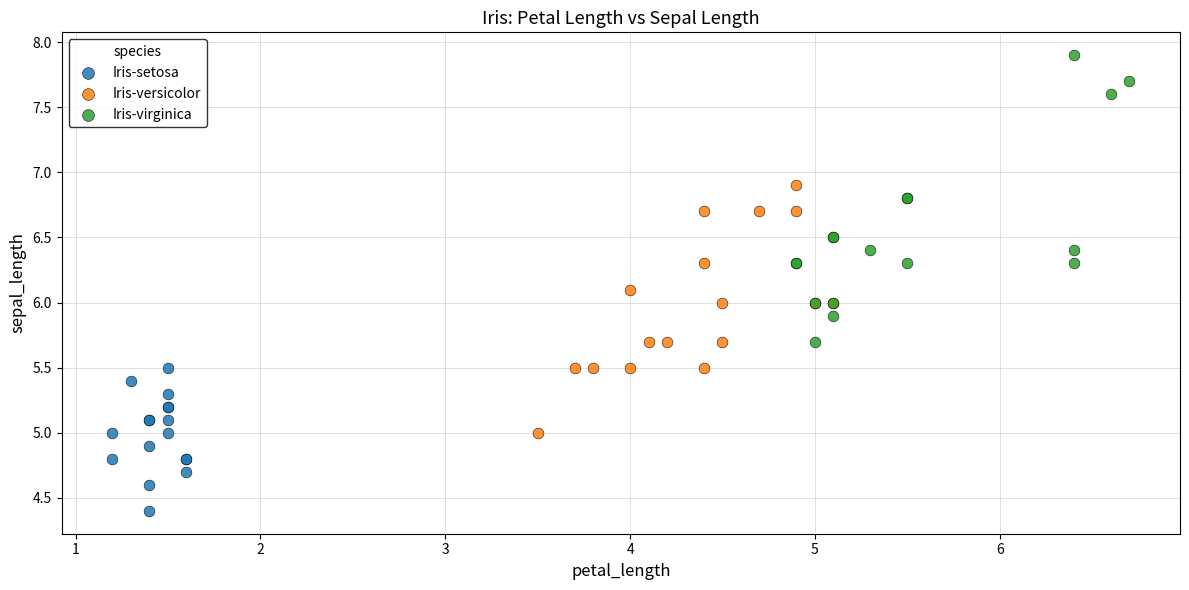

Which series has the widest spread of Y values?

Iris-virginica